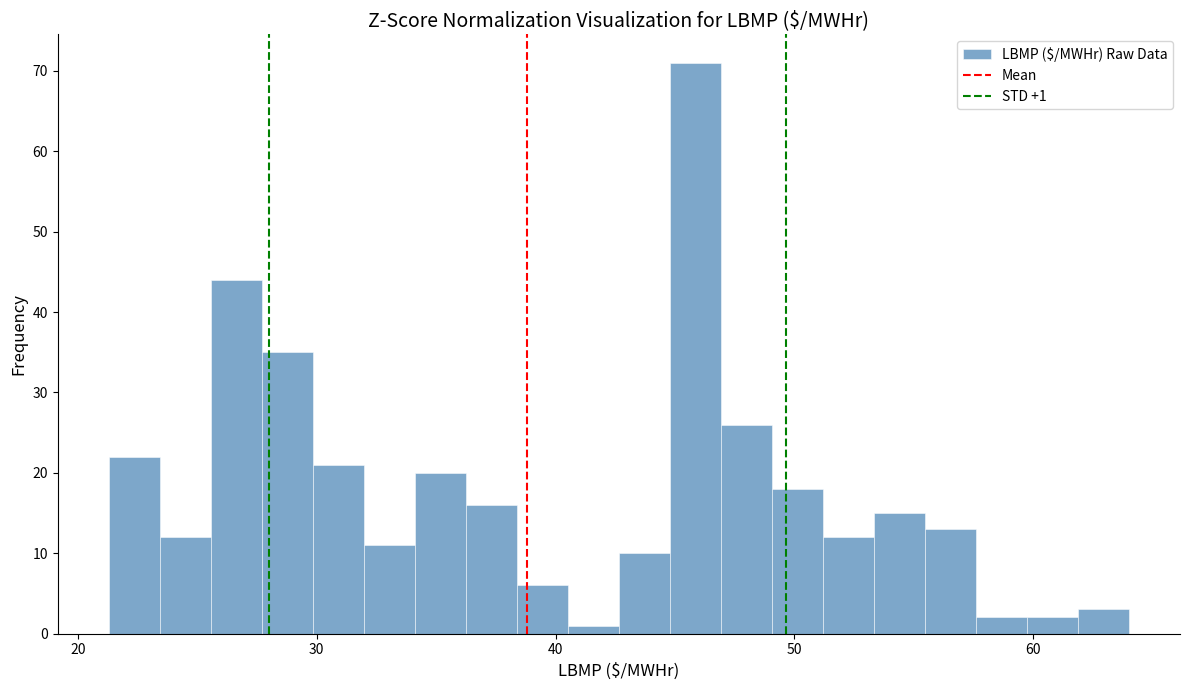

Read against the x-axis, roughly where is the centre of the tallest bar?

46